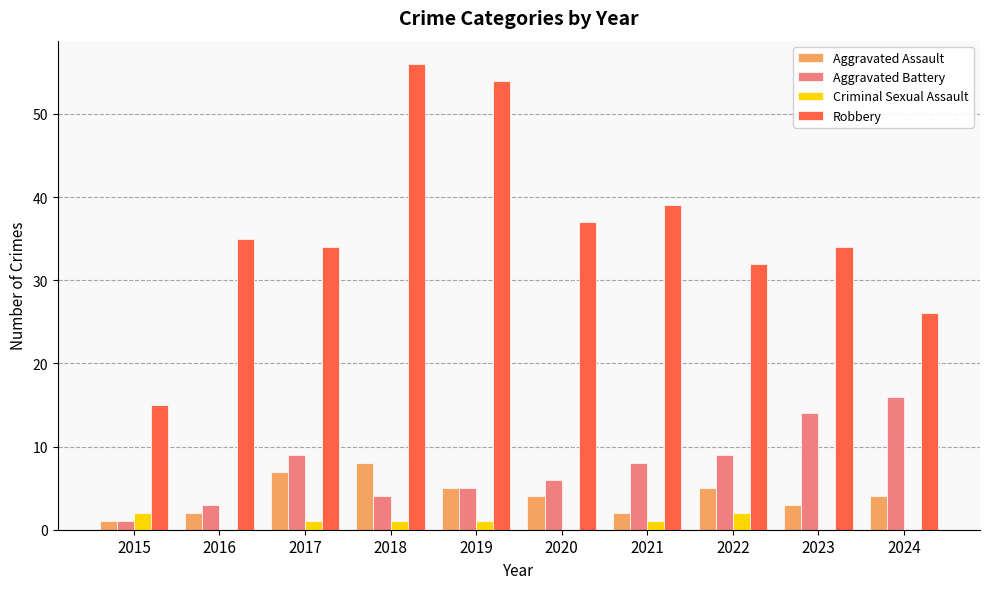

What is the maximum value for Aggravated Assault?

8